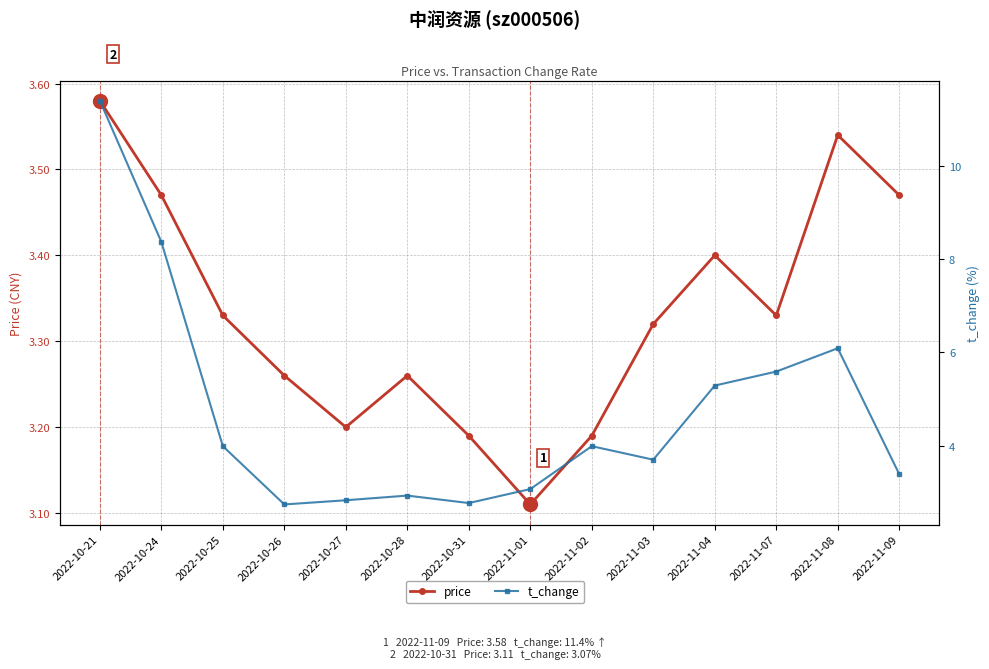

At which label is t_change closest to 7?

2022-11-08